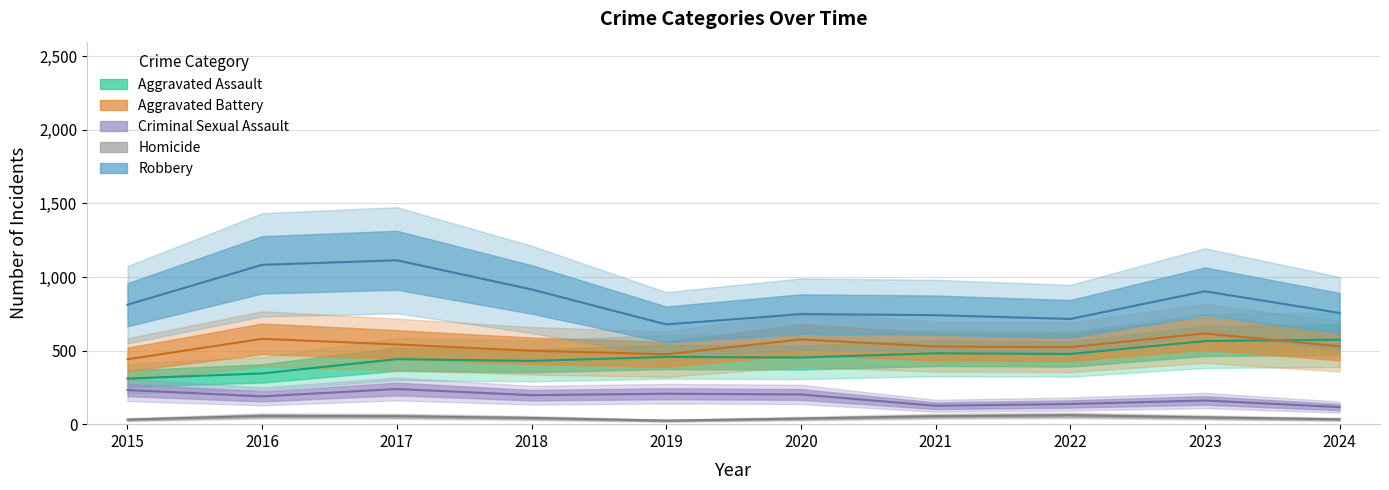

Reading left to right, list all the values displayed in this chart.

Aggravated Assault: 310	345	442	430	457	453	482	477	565	574
Aggravated Battery: 441	580	542	499	475	576	528	523	617	529
Criminal Sexual Assault: 232	189	239	197	207	202	125	137	161	116
Homicide: 31	56	54	42	24	38	54	60	46	33
Robbery: 812	1083	1114	916	678	748	741	715	903	756